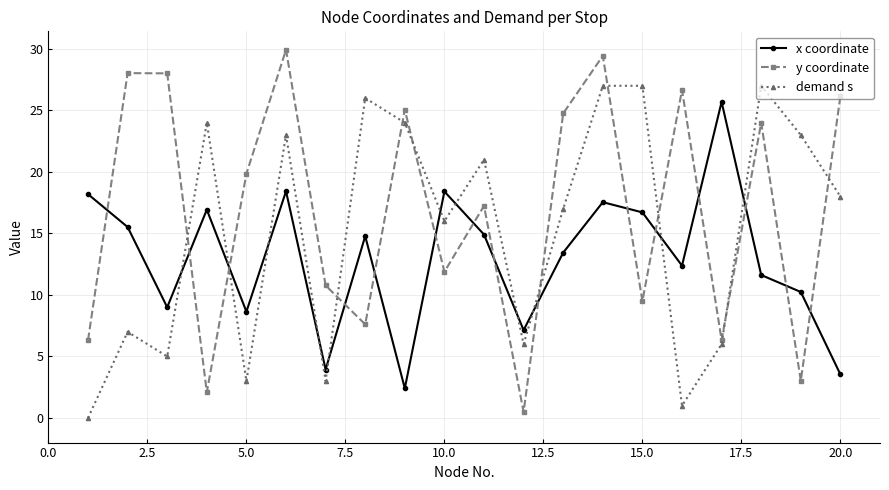

Rank the series by their maximum value, from highest to lowest.

y coordinate, demand s, x coordinate